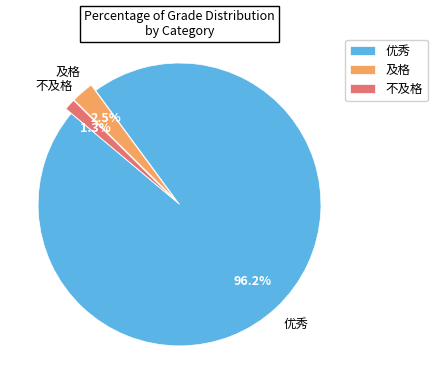

Rank the categories by value from lowest to highest.

不及格, 及格, 优秀